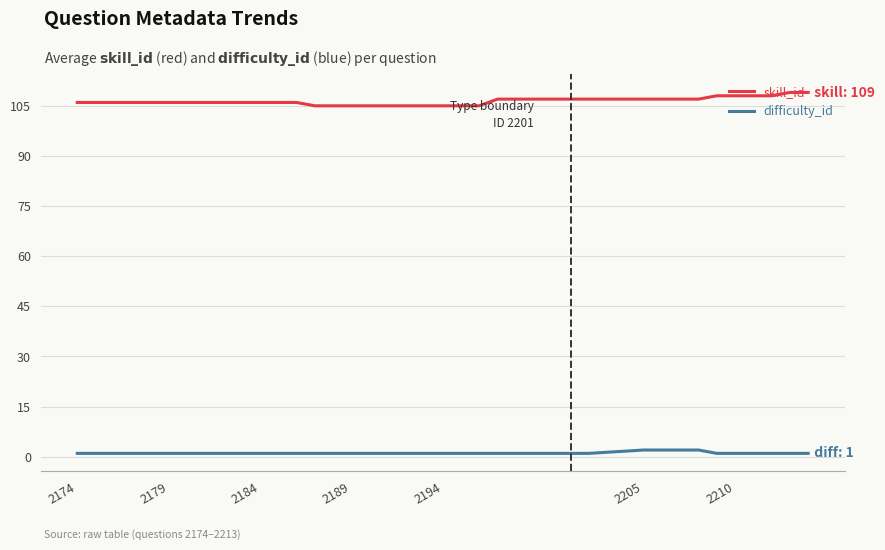

True or false: difficulty_id and skill_id cross at least once.

False